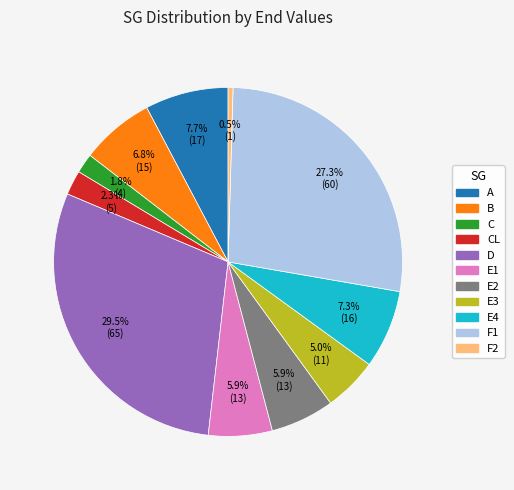

What percentage is NOT represented by E3?

95.0%